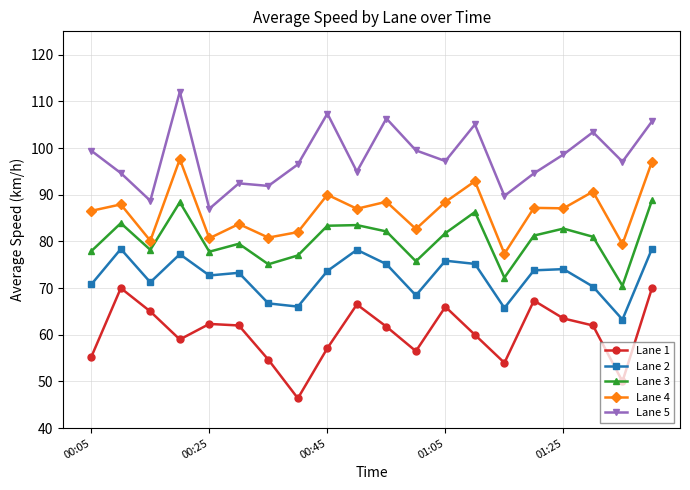

What is the value of the Lane 2 point at the 16th from the left?

73.8